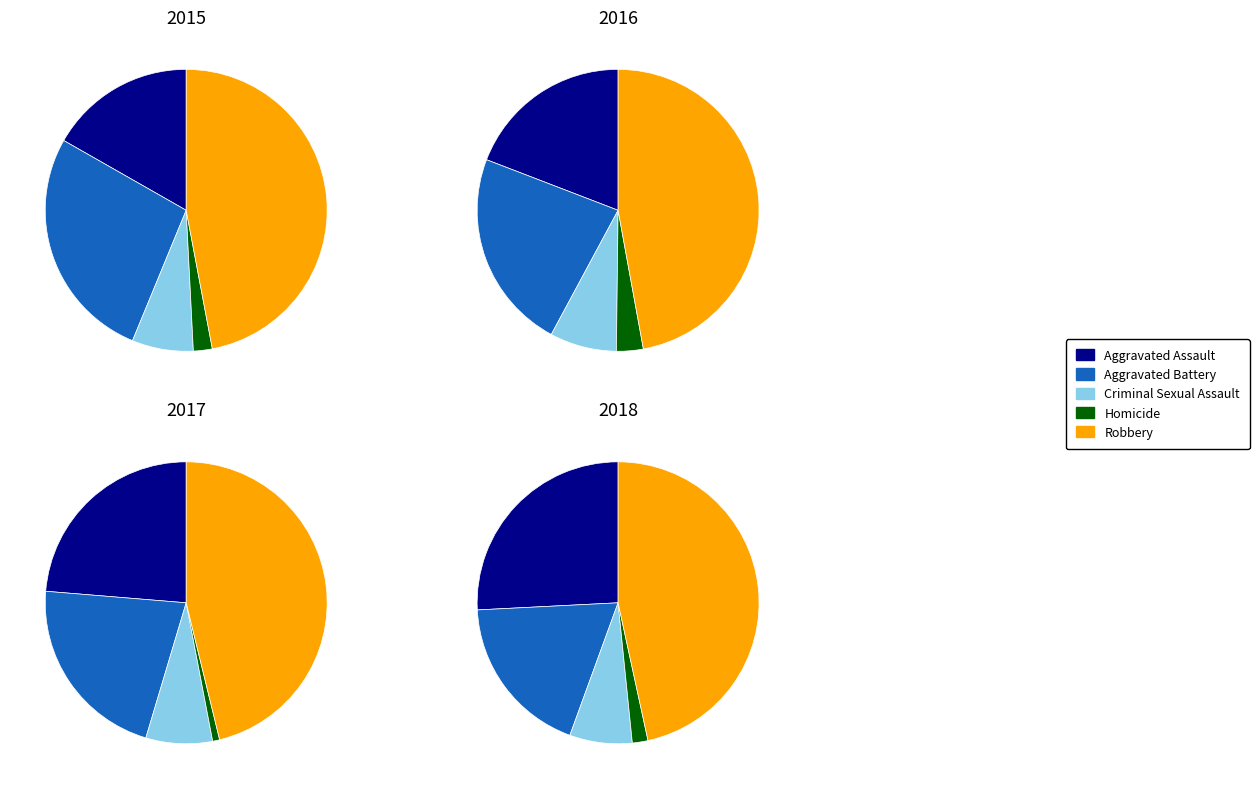

Which category has the smallest portion of the pie?

Homicide